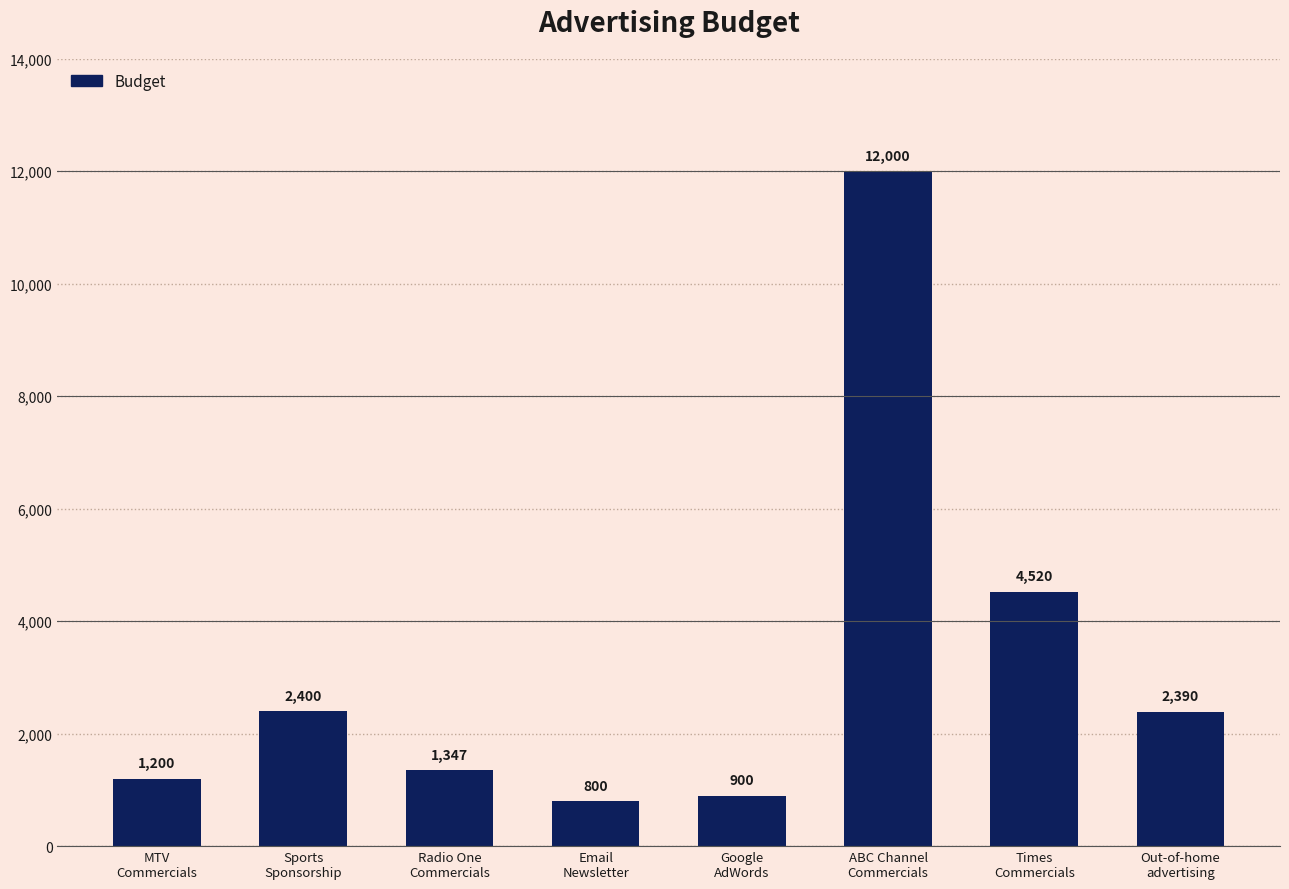

What is the change in value from Radio One
Commercials to Google
AdWords?

-447